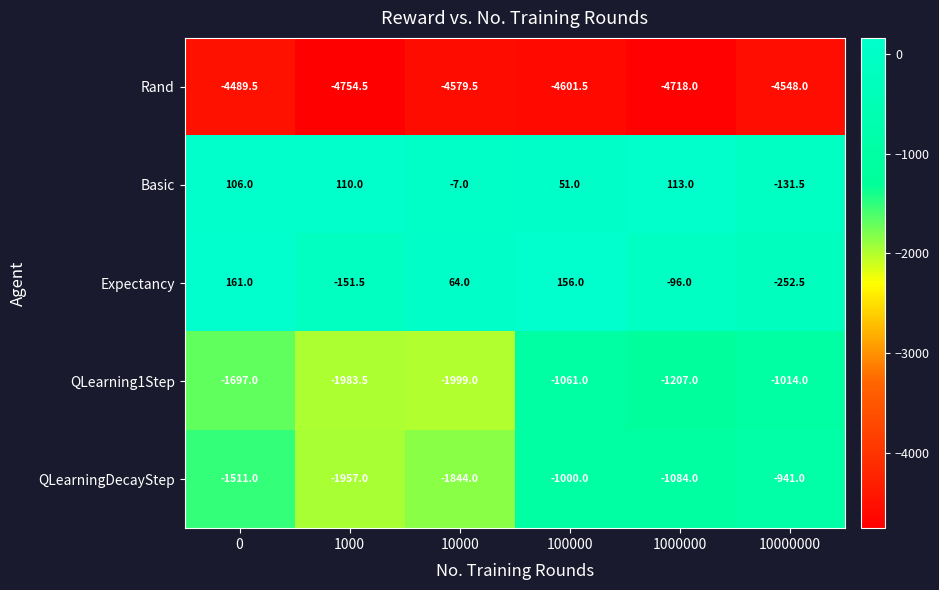

Which series has the largest range (max minus min)?

QLearningDecayStep